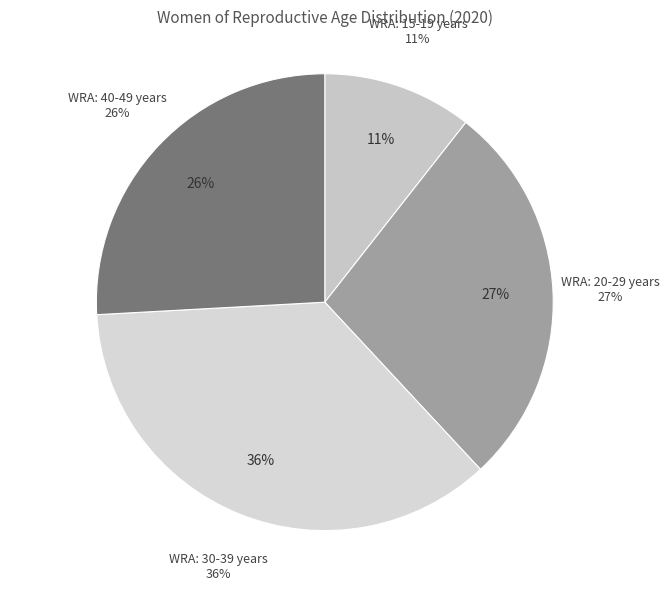

Does WRA: 15-19 years represent more than half of the total?

No